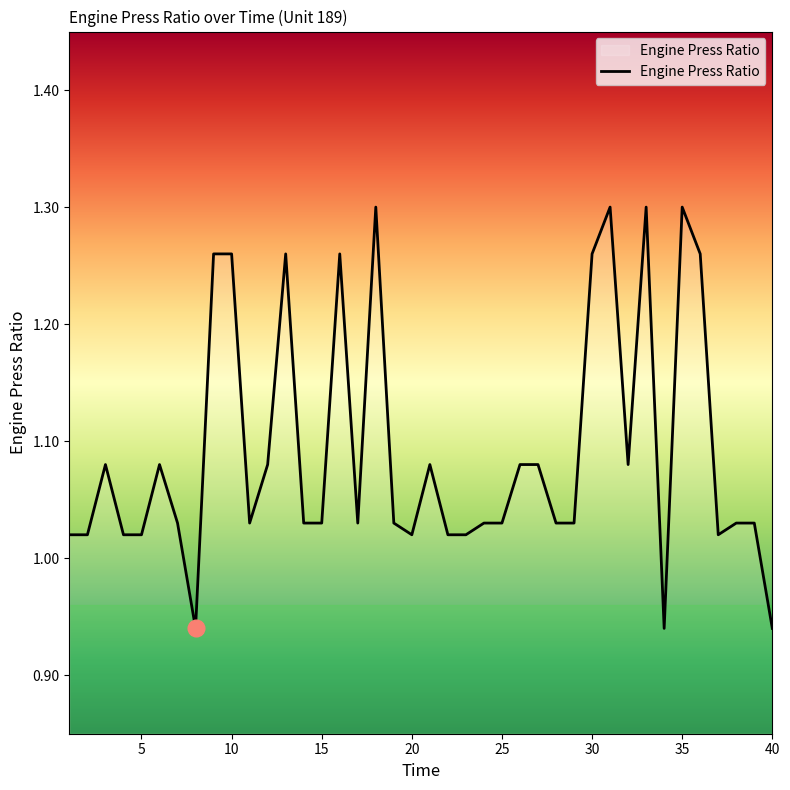

Where is the first local minimum?

8